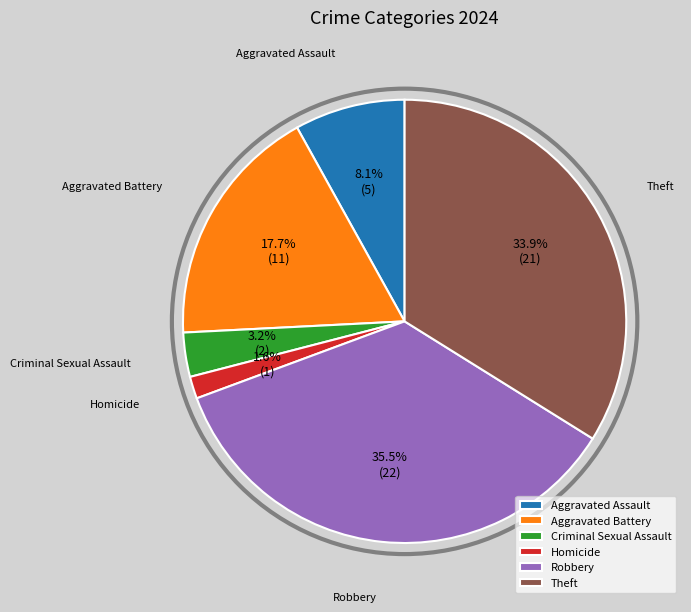

Between Robbery and Theft, which is larger?

Robbery